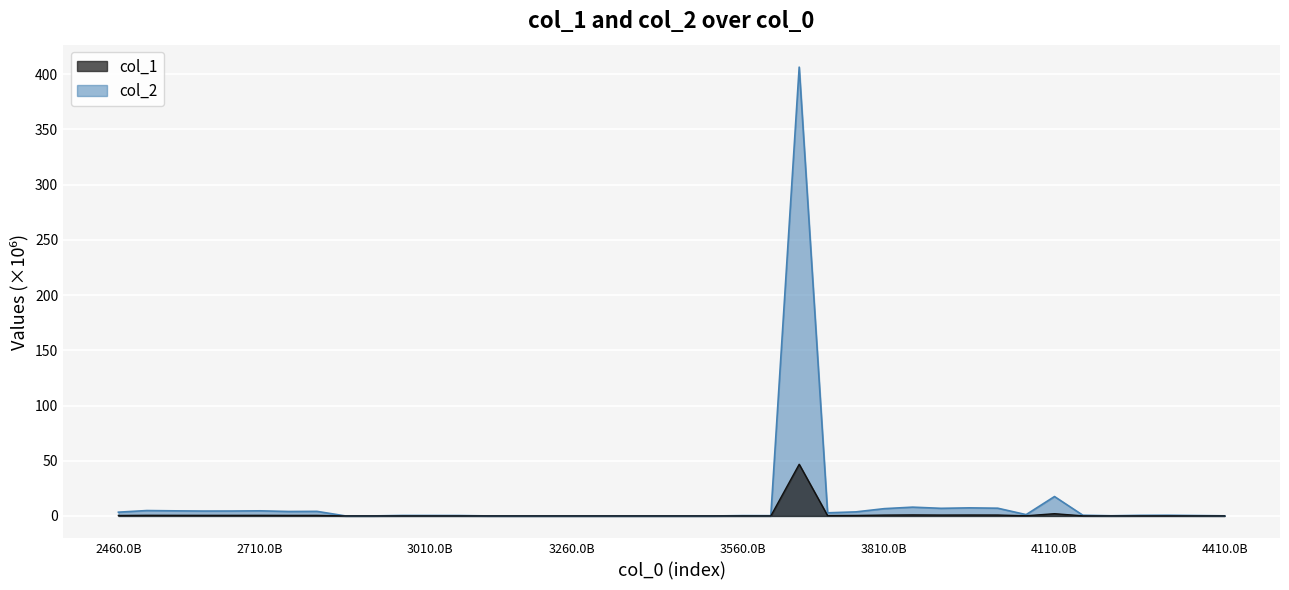

How many lines are shown in the chart?

2